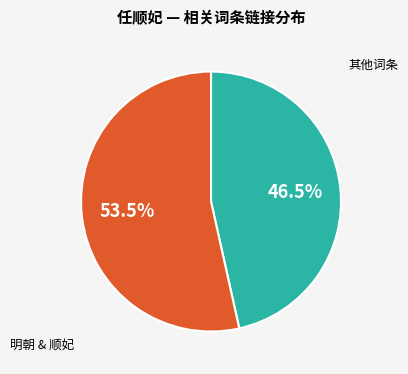

Is there any slice that represents more than half of the pie?

Yes